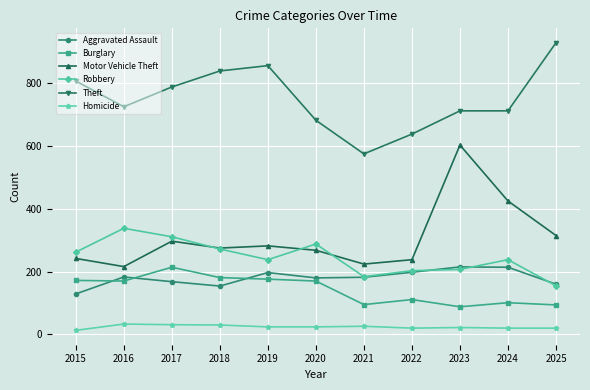

In Robbery, how many points are lower than both neighbors (excluding endpoints)?

2